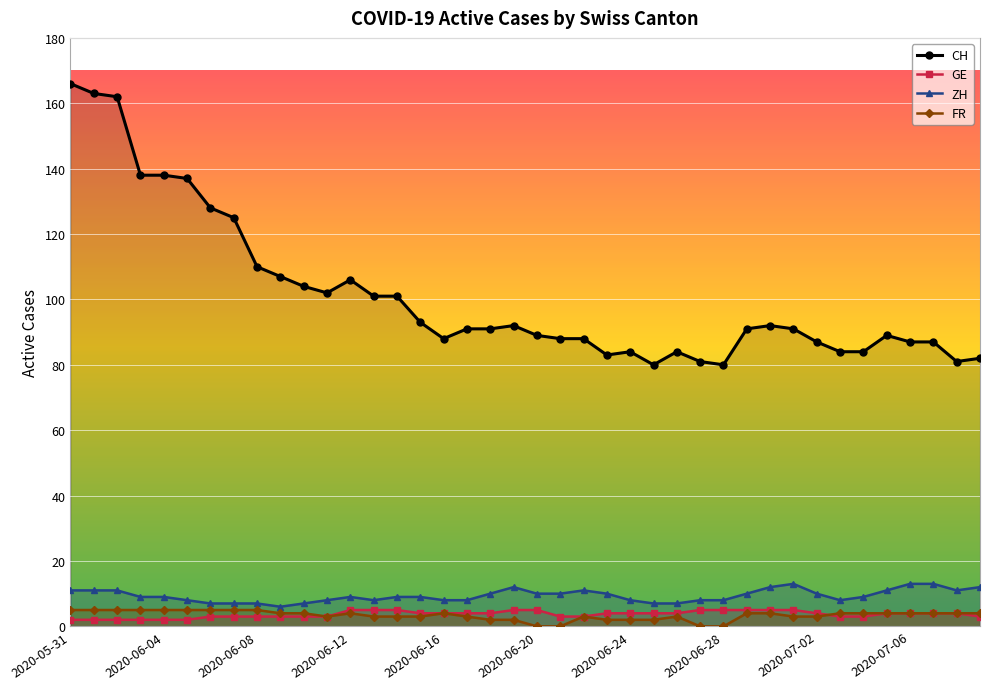

The value of ZH at 2020-07-02 is 10. True or false?

True